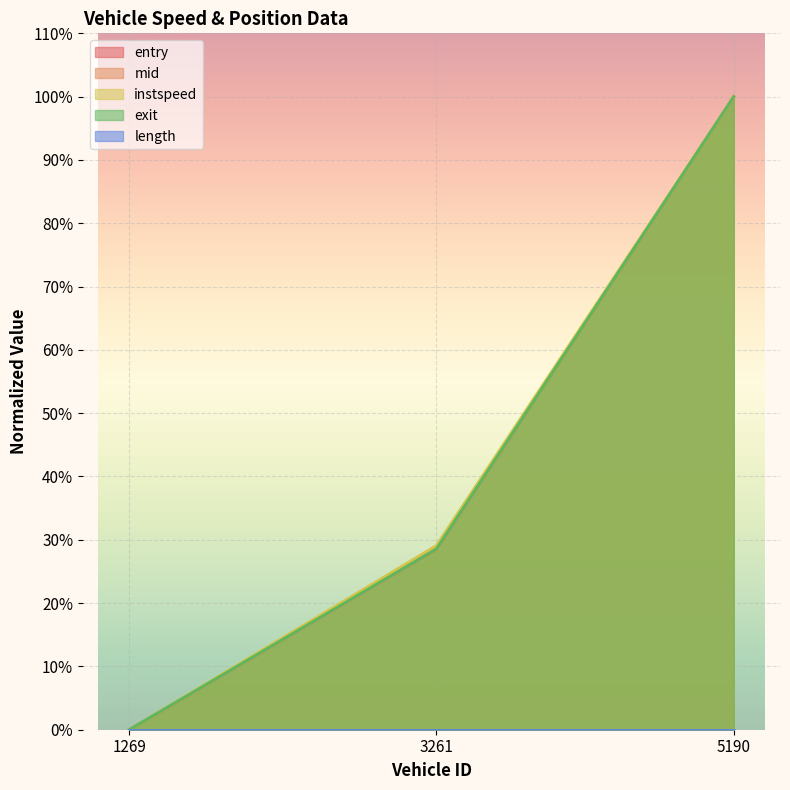

At which label does mid first exceed 28?

3261